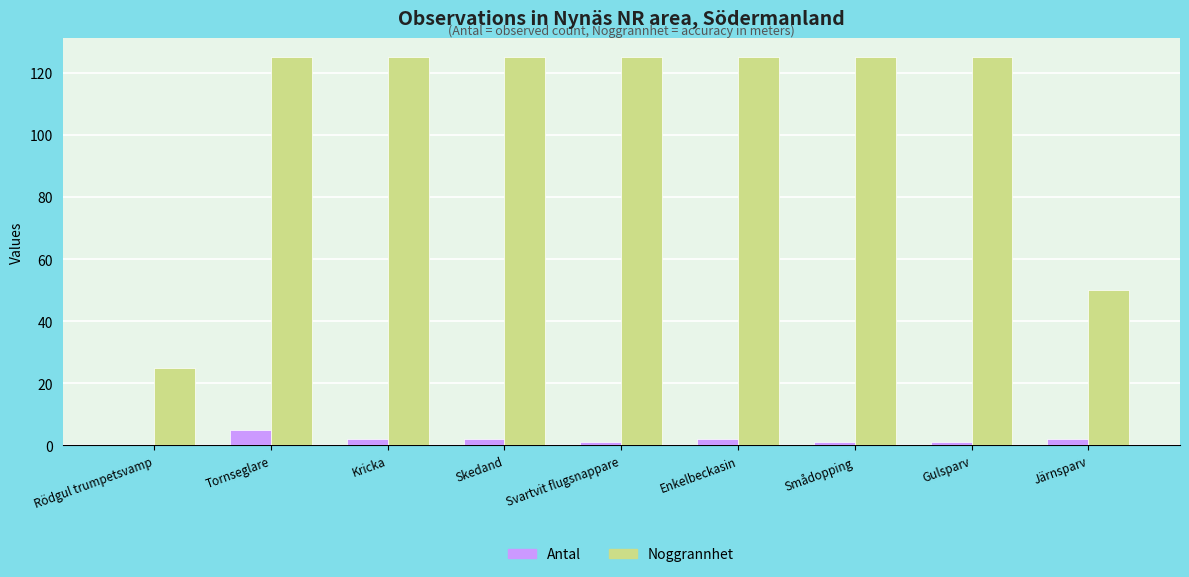

Reading left to right, transcribe all the data shown in this chart.

Antal: Rödgul trumpetsvamp=0	Tornseglare=5	Kricka=2	Skedand=2	Svartvit flugsnappare=1	Enkelbeckasin=2	Smådopping=1	Gulsparv=1	Järnsparv=2
Noggrannhet: Rödgul trumpetsvamp=25	Tornseglare=125	Kricka=125	Skedand=125	Svartvit flugsnappare=125	Enkelbeckasin=125	Smådopping=125	Gulsparv=125	Järnsparv=50